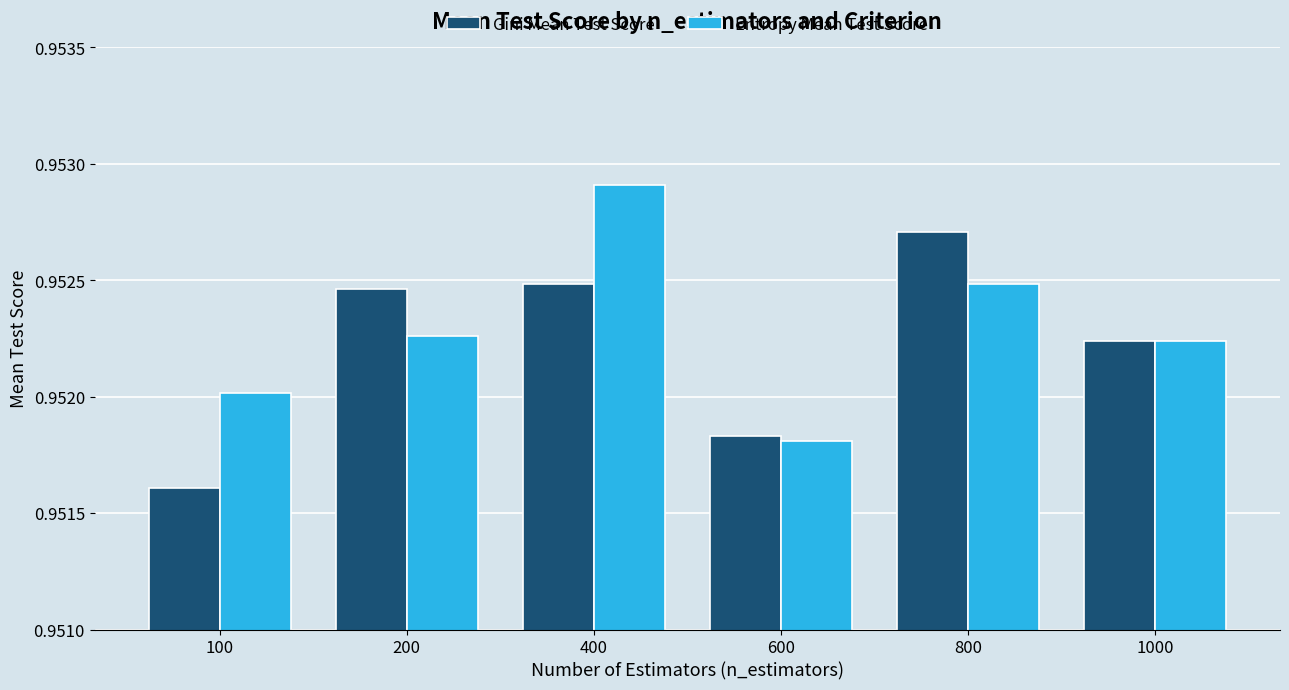

How many series are shown in this chart?

2